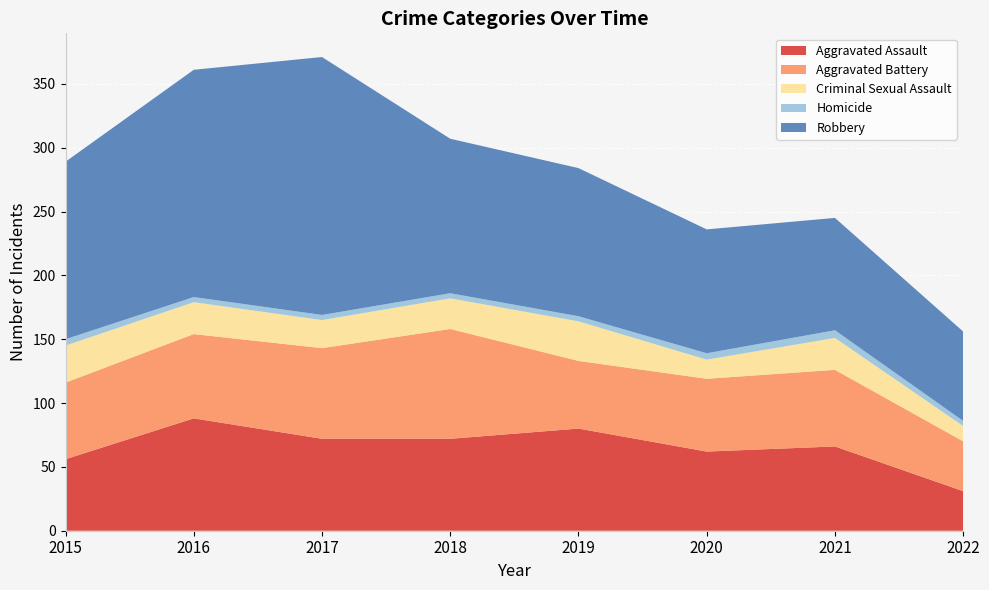

Reading left to right, transcribe all the data shown in this chart.

Aggravated Assault: 2015=56	2016=88	2017=72	2018=72	2019=80	2020=62	2021=66	2022=31
Aggravated Battery: 2015=60	2016=66	2017=71	2018=86	2019=53	2020=57	2021=60	2022=39
Criminal Sexual Assault: 2015=29	2016=25	2017=22	2018=24	2019=31	2020=15	2021=25	2022=12
Homicide: 2015=5	2016=4	2017=4	2018=4	2019=4	2020=5	2021=6	2022=4
Robbery: 2015=139	2016=178	2017=202	2018=121	2019=116	2020=97	2021=88	2022=70